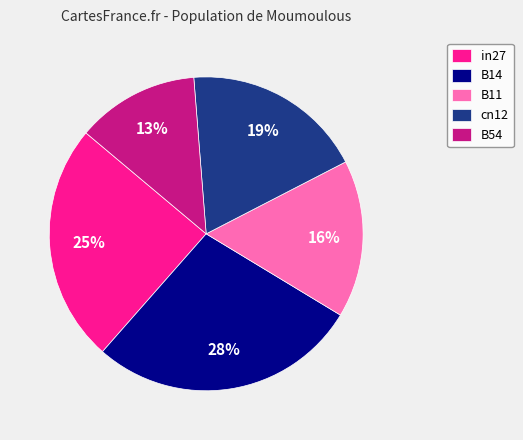

To the nearest percent, what is the average slice percentage?

20%